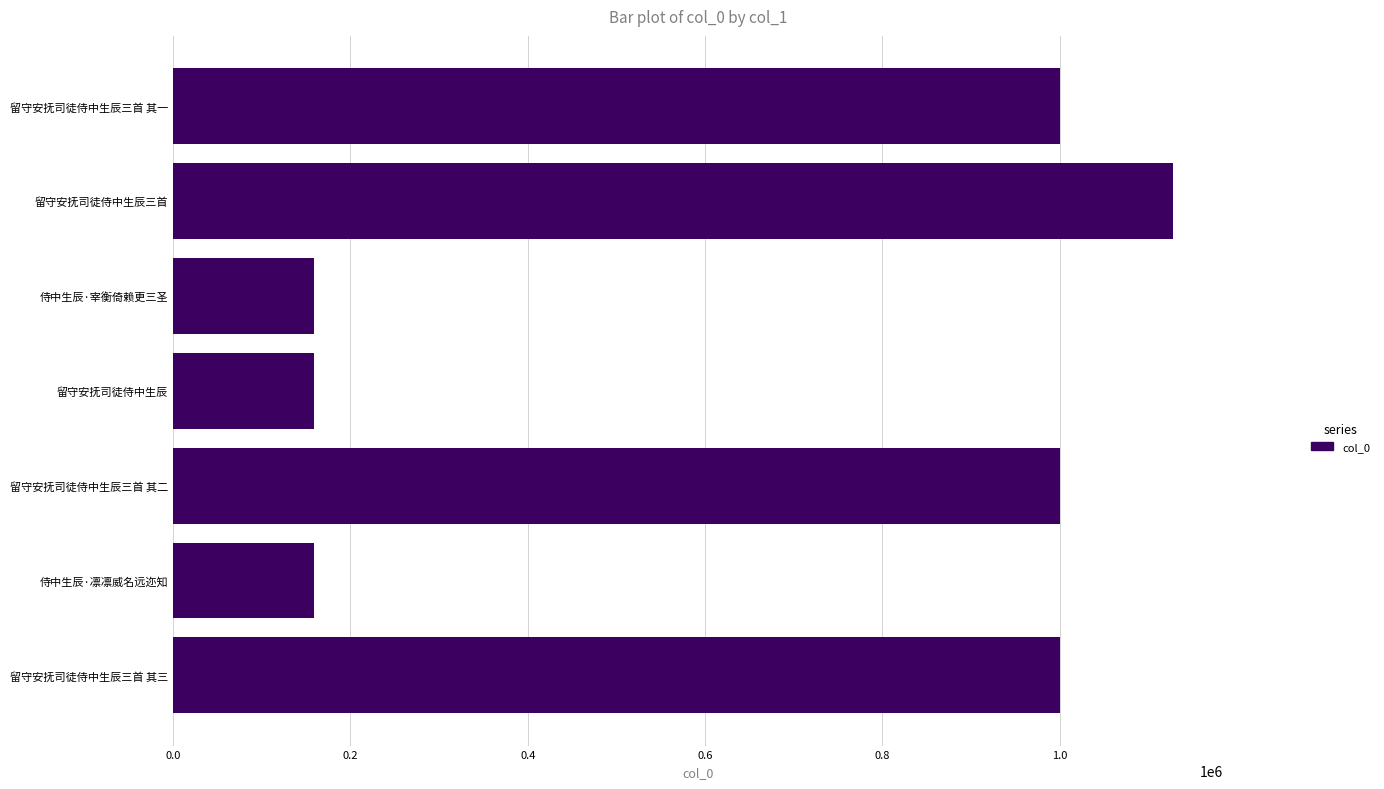

What is the difference between the second highest and minimum values?

841616